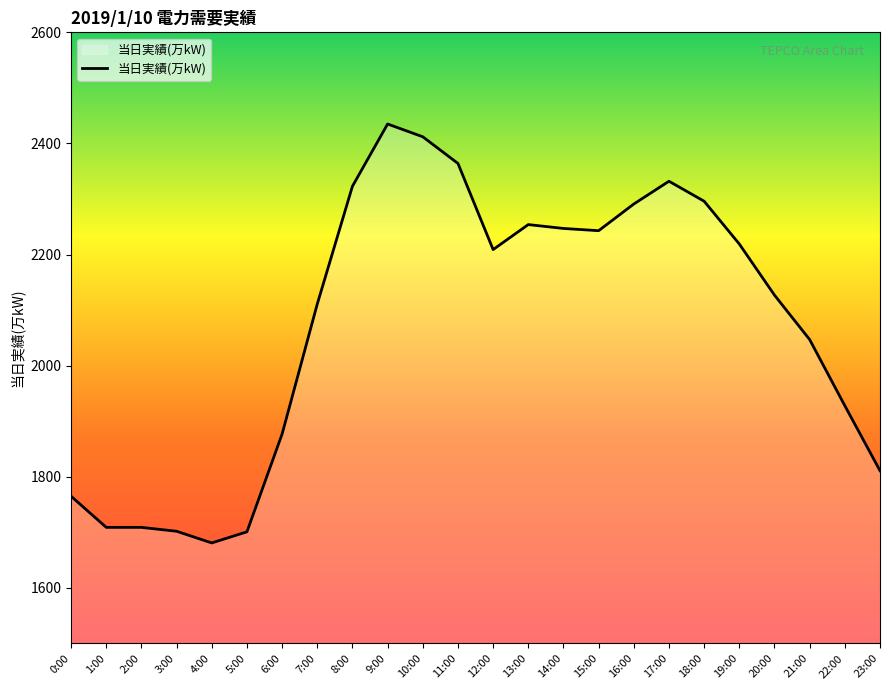

What is the difference between the maximum and minimum values?

754